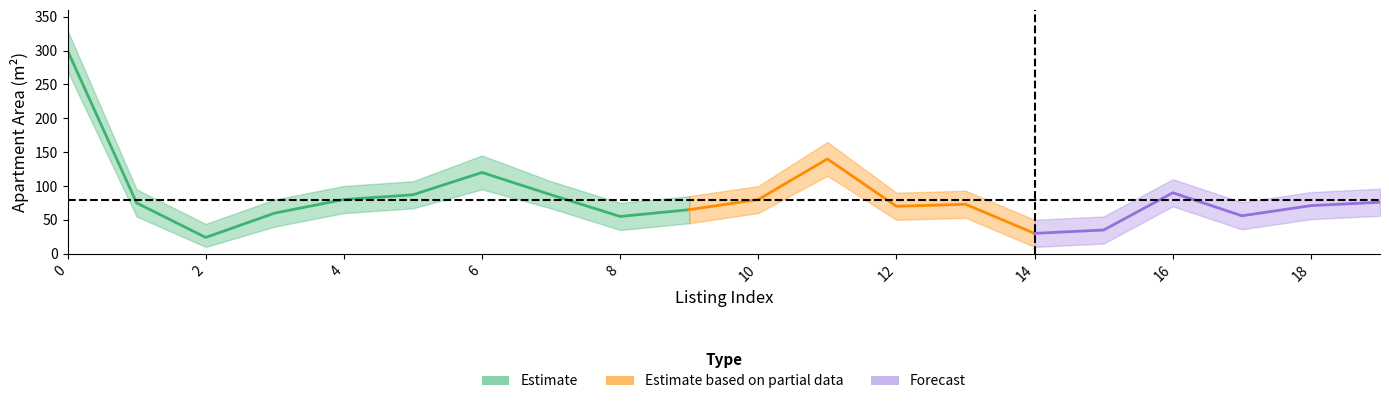

Reading right to left, what are all the values shown in this chart?

Listing Index: 19	18	17	16	15	14	13	12	11	10	9	8	7	6	5	4	3	2	1	0
Area m2 center: 76	71	56	90	35	30	73	70	140	80	65	55	87	120	87	80	60	24	75	300
Area m2 upper: 96	91	76	110	55	50	93	90	165	100	85	75	107	145	107	100	80	44	95	330
Area m2 lower: 56	51	36	70	15	10	53	50	115	60	45	35	67	95	67	60	40	10	55	270